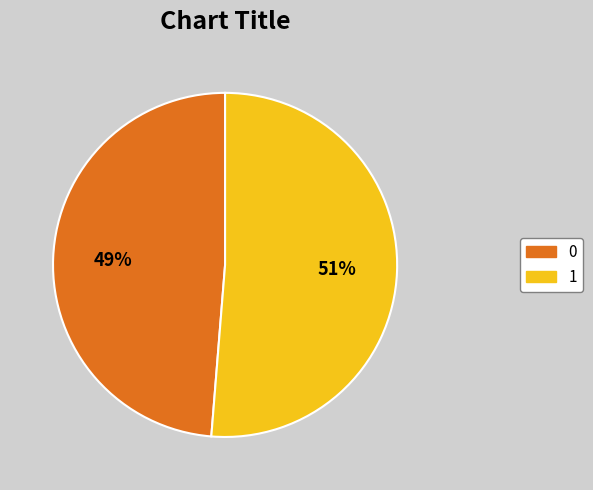

Which category has the biggest portion of the pie?

1